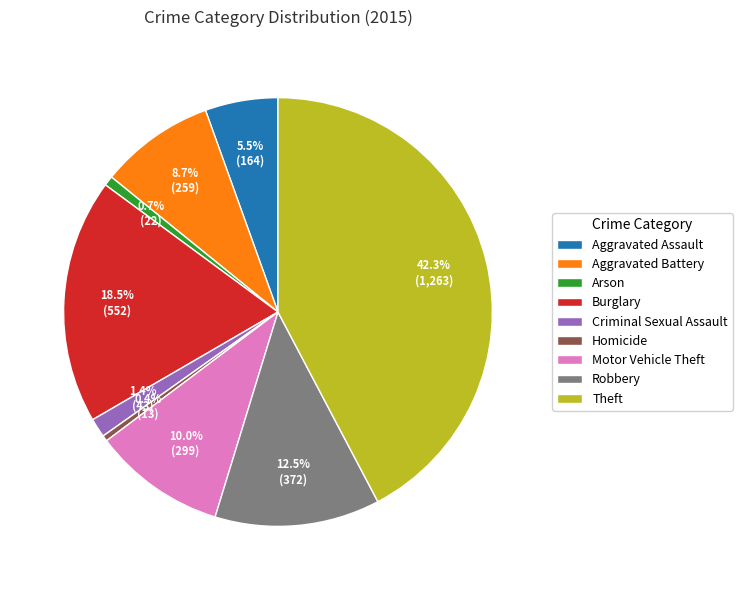

Which slice is the largest?

Theft